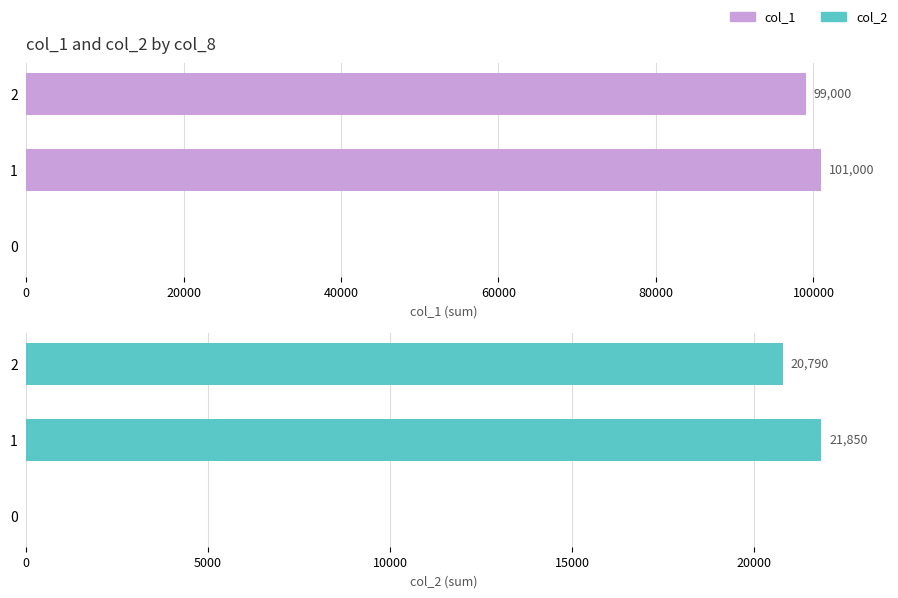

What is the value of the col_1 bar at the 3rd from the left?

99000